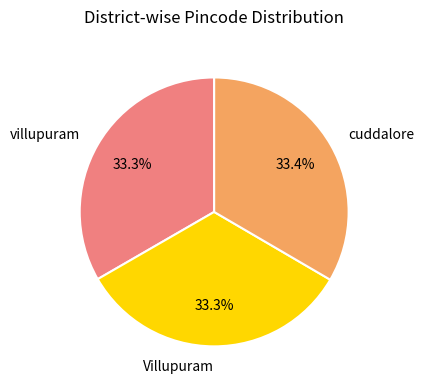

How many segments does this pie chart have?

3